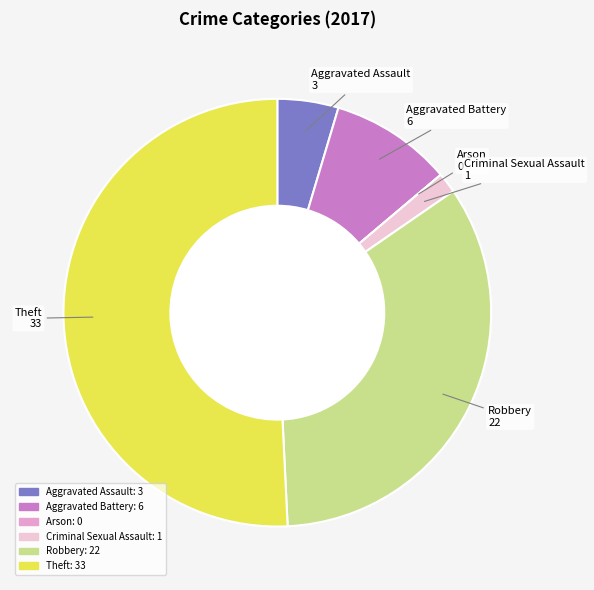

Does Robbery account for over 50% of the chart?

No